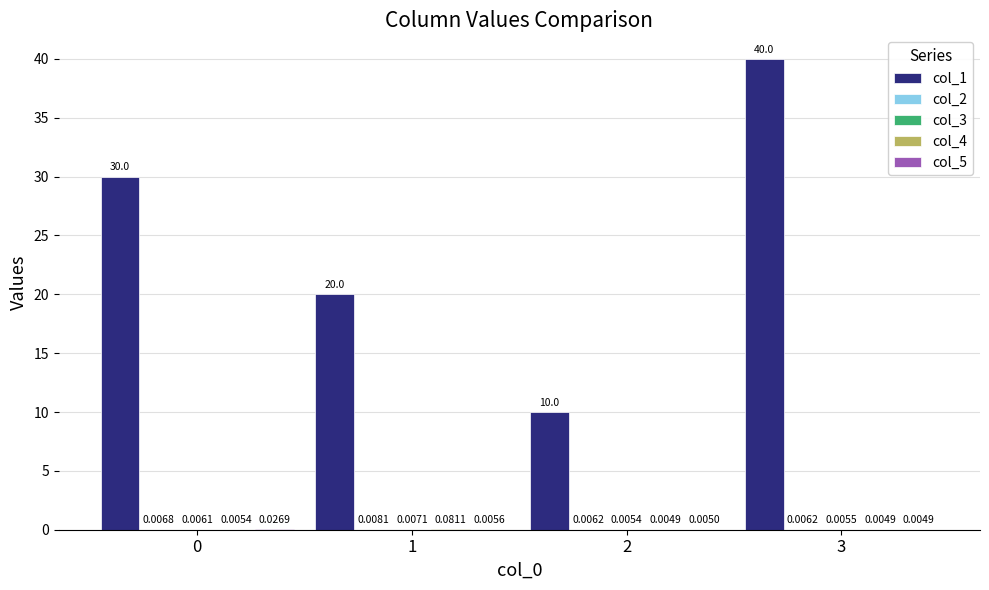

Which series has the largest total across all categories?

col_1